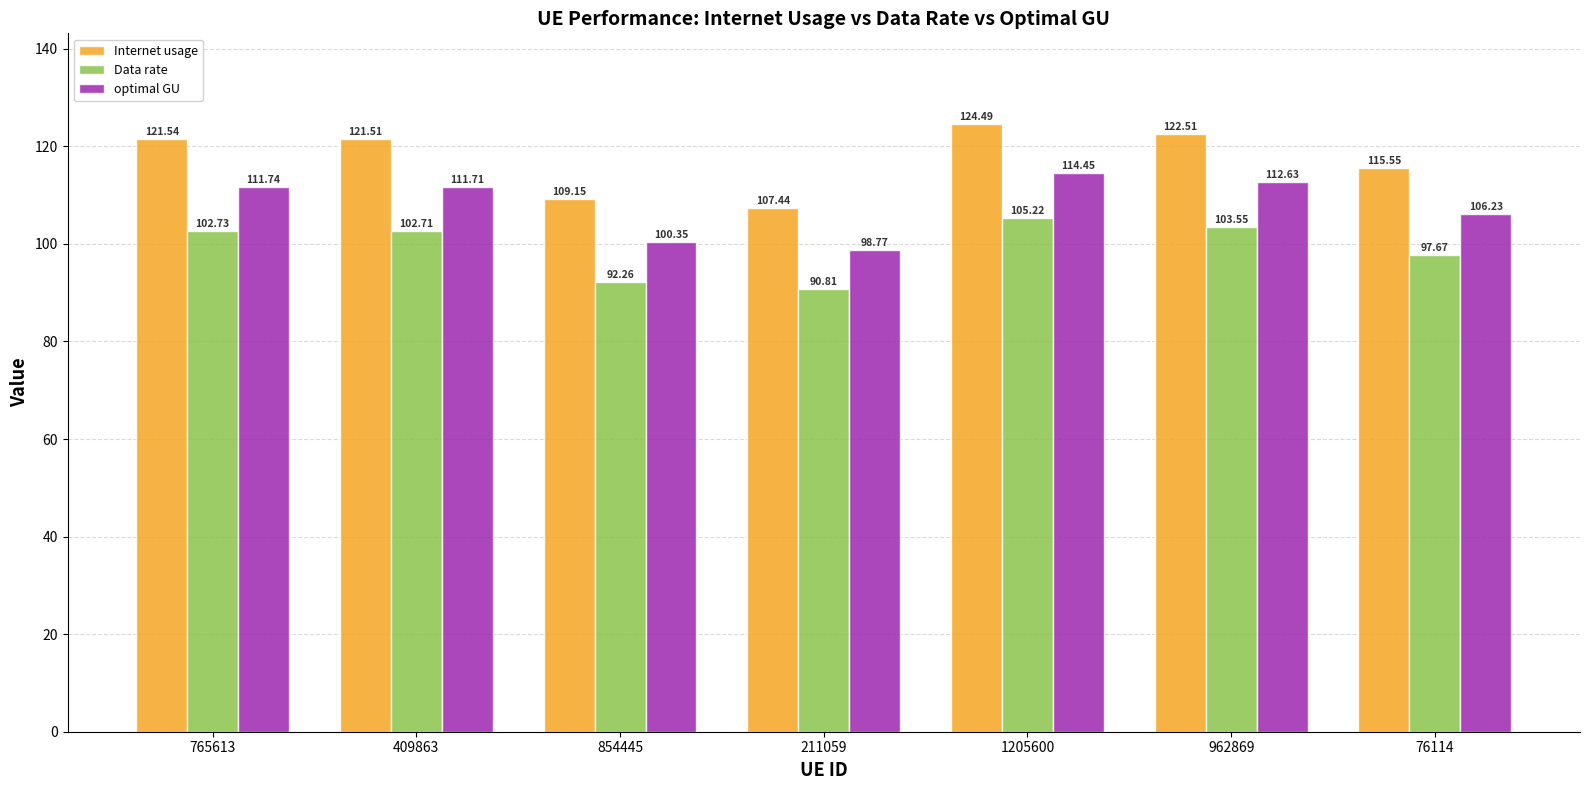

Rank the series by their maximum value, from lowest to highest.

Data rate, optimal GU, Internet usage